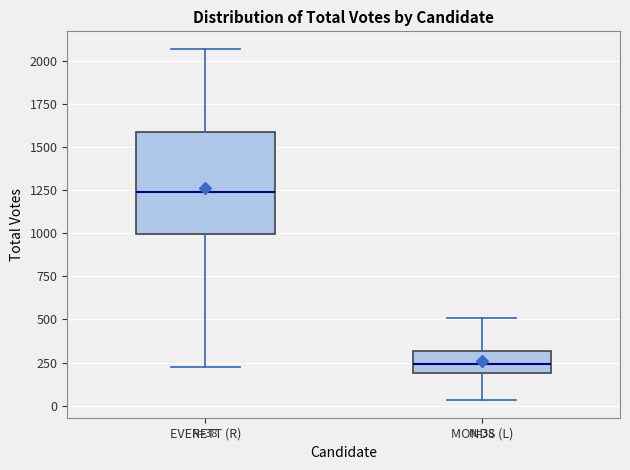

Comparing the boxes themselves (not the whiskers), which one is the tallest?

EVERETT (R)